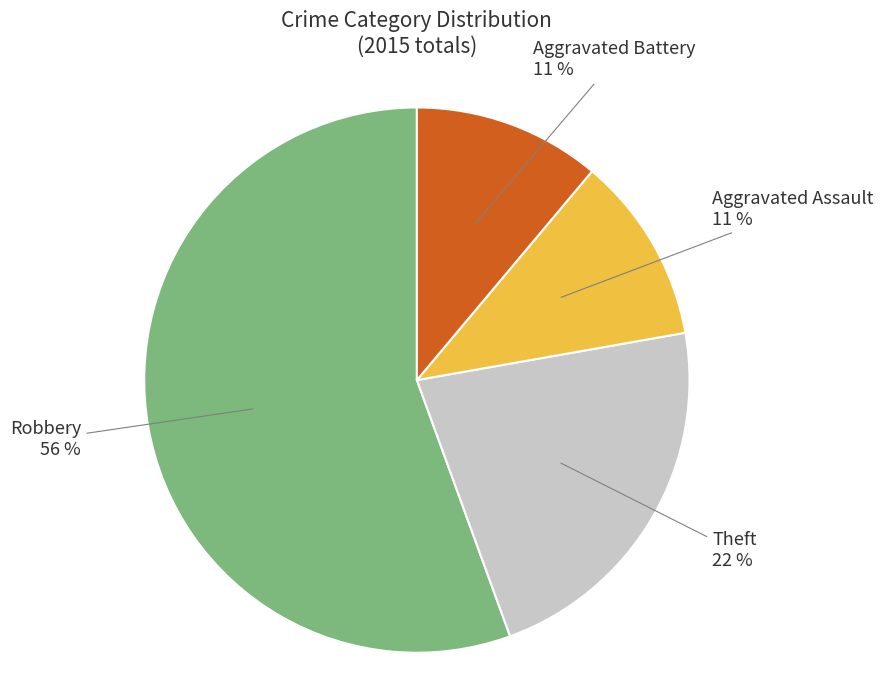

Combined, do Robbery and Aggravated Assault account for over 50%?

Yes